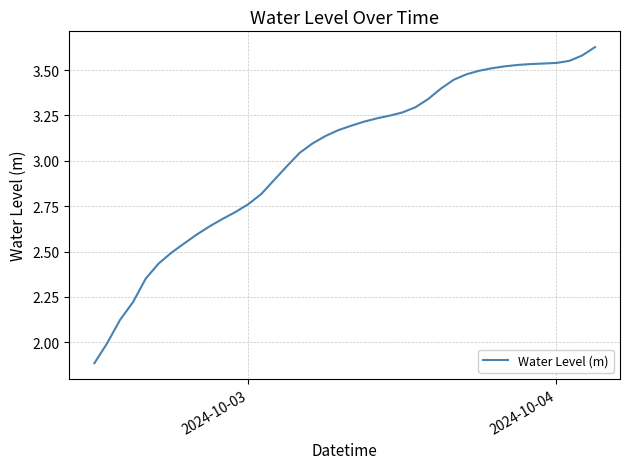

Does the chart display data point markers on the line(s)?

No